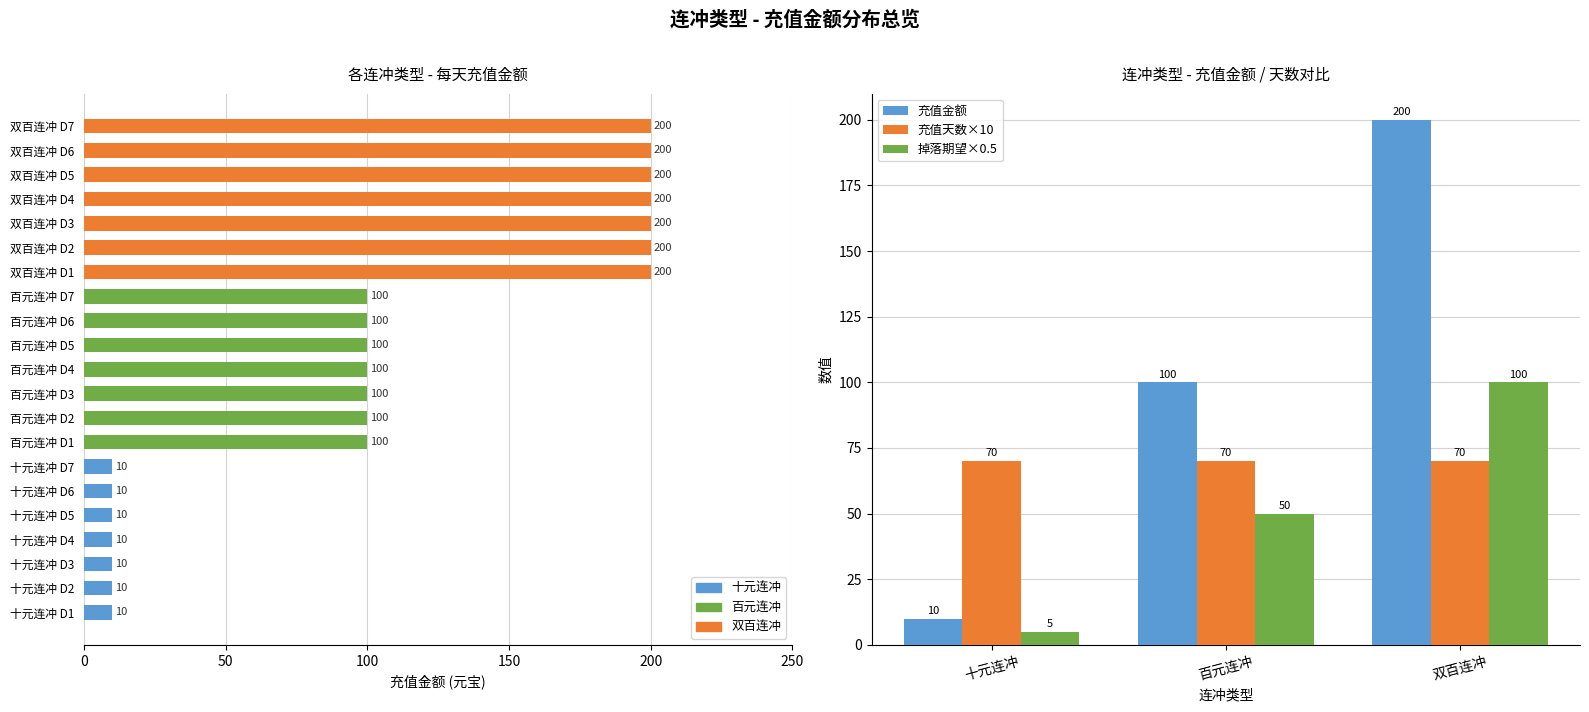

Which series has the widest spread of values?

充值金额